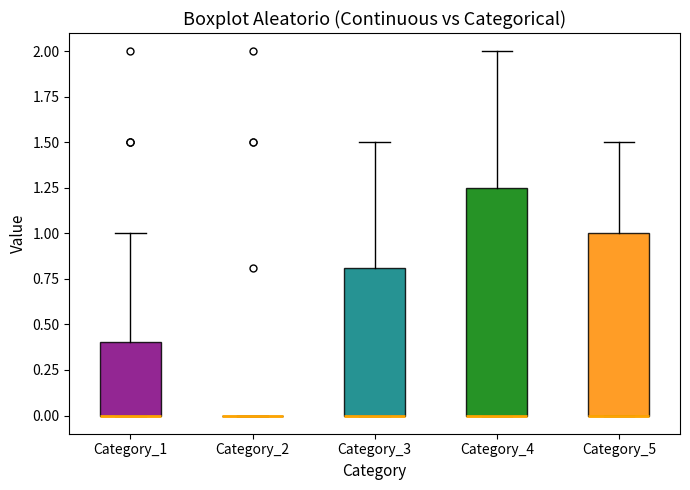

Reading left to right, read every box against the y-axis: the position of its median line, the range the box covers, and the ends of its whiskers. The values are not printed on the chart, so give them approximately, as read against the axis.

Category_1: median 0.00 (drawn on the box's lower edge), box 0.00 to 0.40, whiskers 0.00 to 1.00
Category_2: box collapsed to a line at 0.00, whiskers 0.00 to 0.00
Category_3: median 0.00 (drawn on the box's lower edge), box 0.00 to 0.80, whiskers 0.00 to 1.50
Category_4: median 0.00 (drawn on the box's lower edge), box 0.00 to 1.25, whiskers 0.00 to 2.00
Category_5: median 0.00 (drawn on the box's lower edge), box 0.00 to 1.00, whiskers 0.00 to 1.50